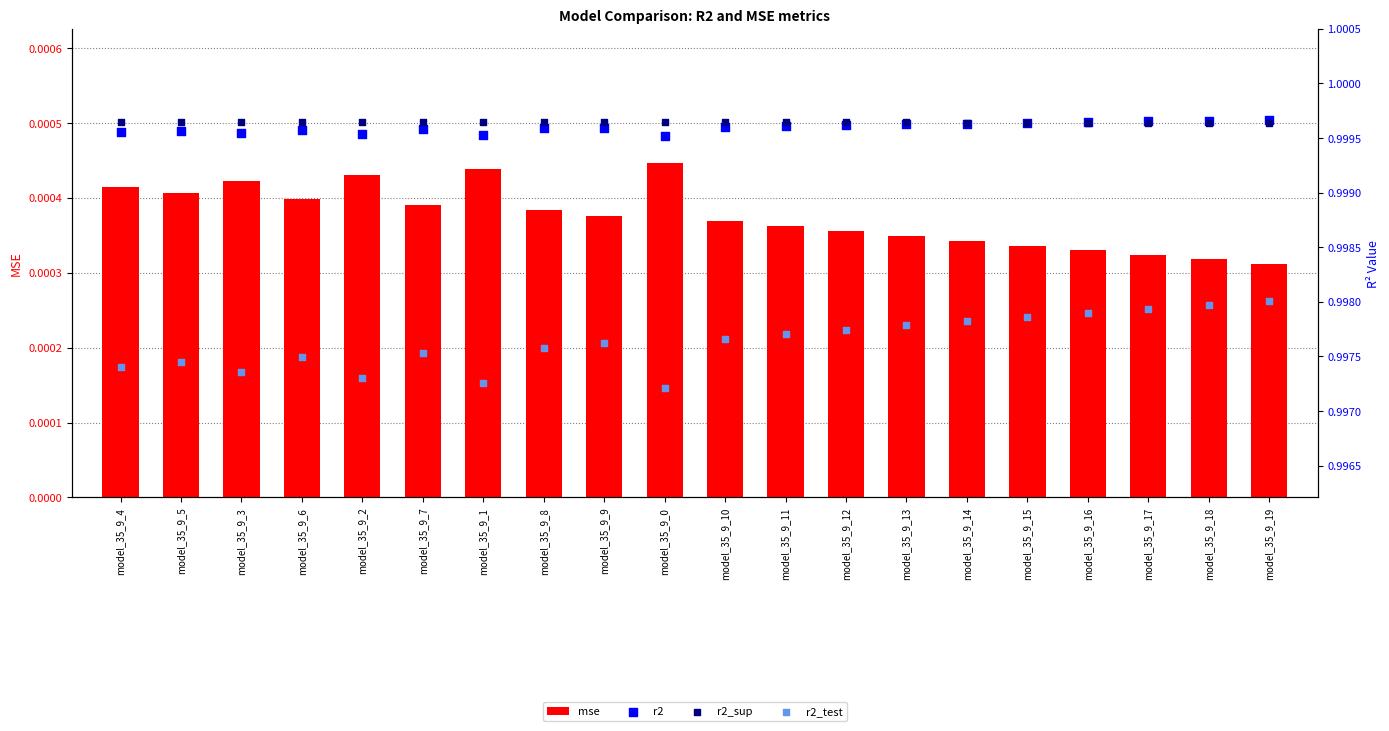

Is the value of r2_test at model_35_9_16 greater than the value of r2 at model_35_9_5?

No